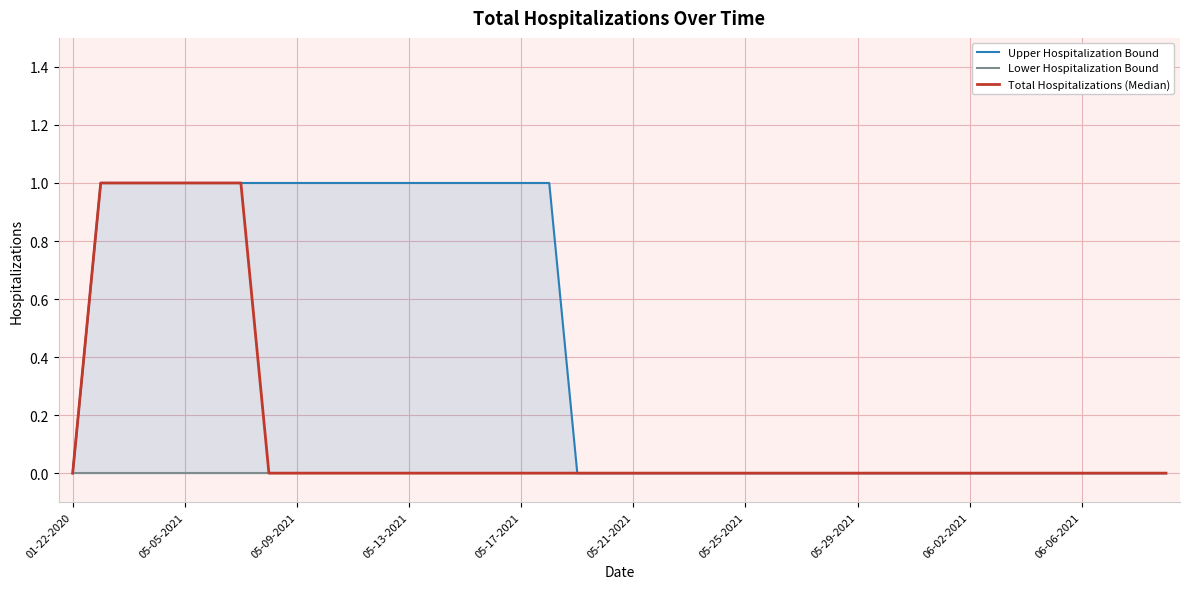

Rank the series at 18 from highest to lowest value.

Upper Hospitalization Bound, Lower Hospitalization Bound, Total Hospitalizations (Median)